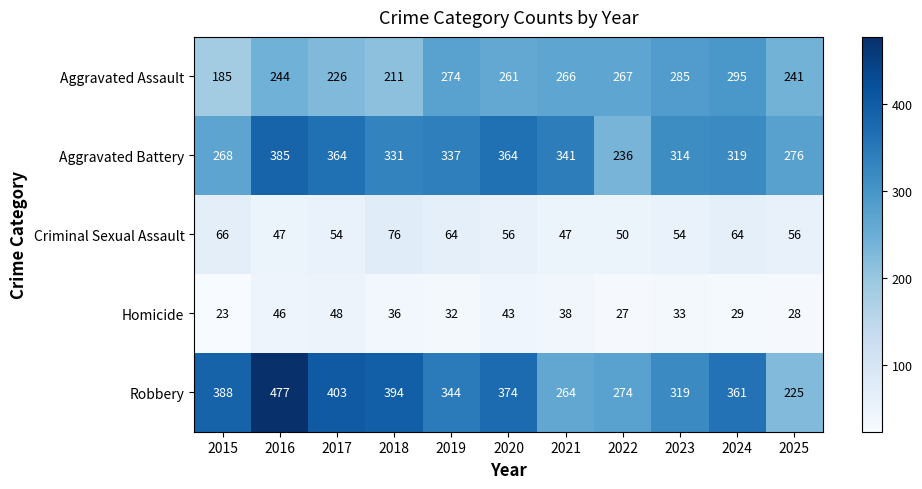

At which label does Homicide reach its minimum?

2015